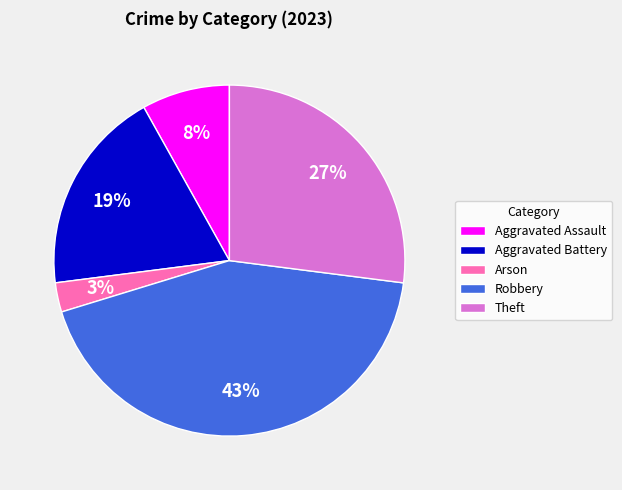

Is Theft the majority of the pie?

No